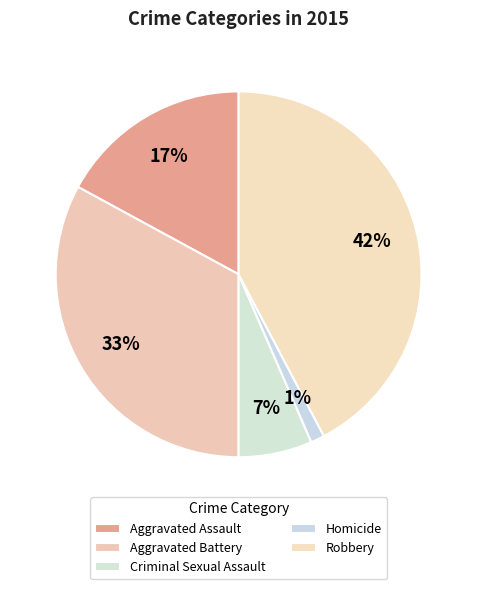

Rank the categories by value from highest to lowest.

Robbery, Aggravated Battery, Aggravated Assault, Criminal Sexual Assault, Homicide